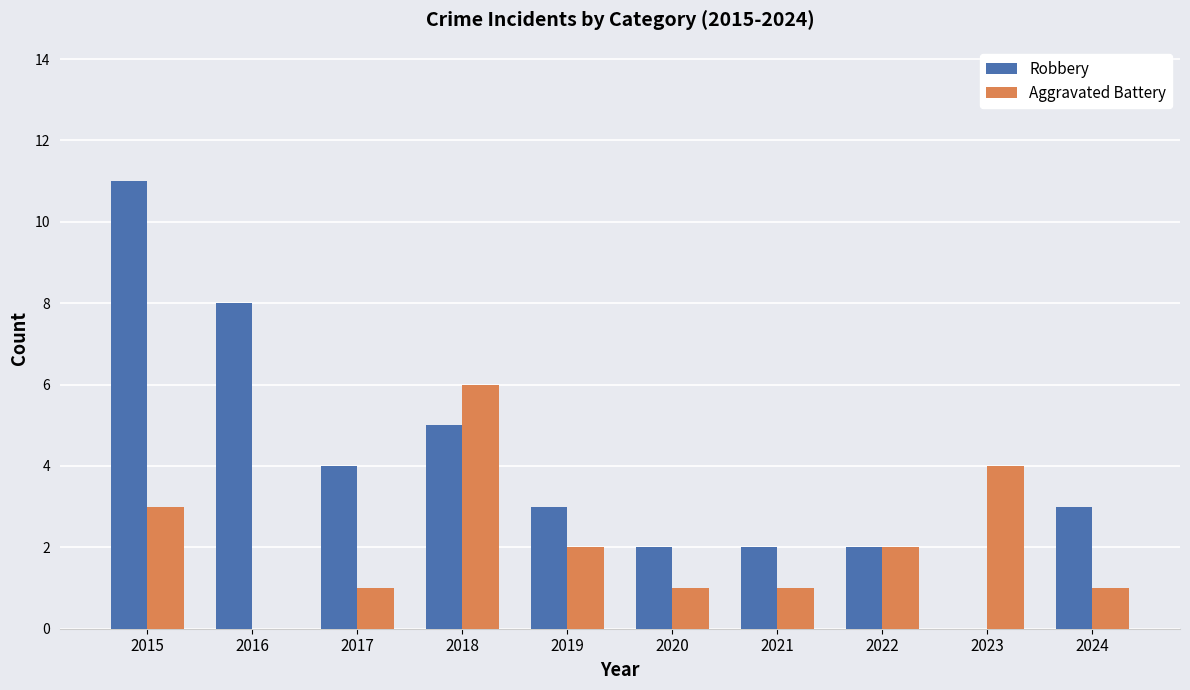

What value does the Aggravated Battery series have at 2015?

3